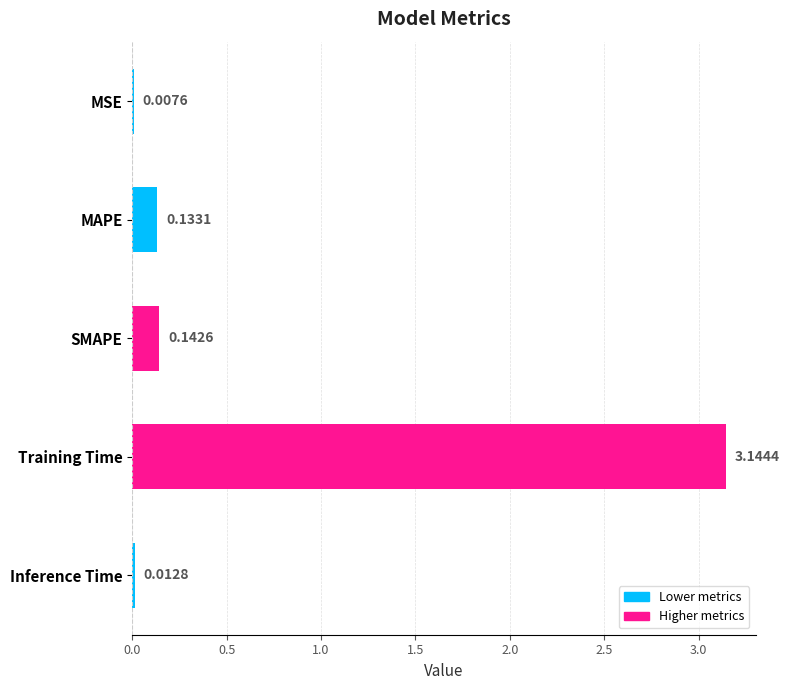

Which has a higher value, Inference Time or Training Time?

Training Time